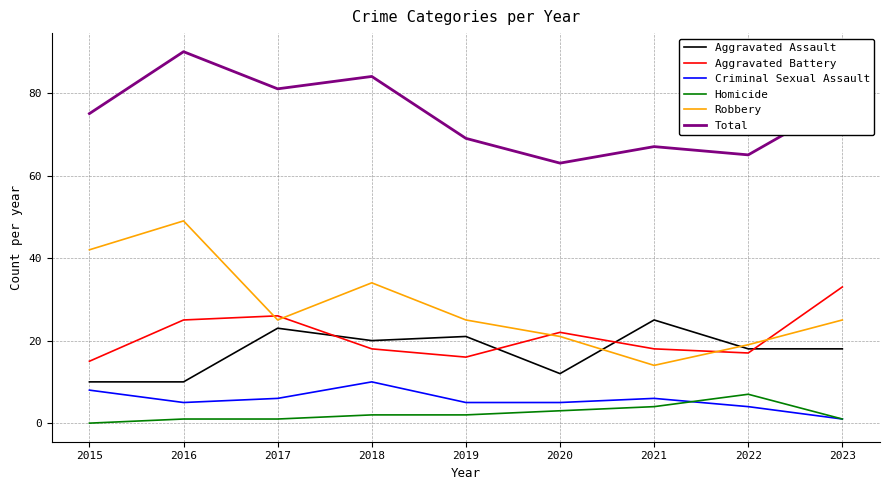

Reading right to left, transcribe all the data shown in this chart.

Aggravated Assault: 2023=18	2022=18	2021=25	2020=12	2019=21	2018=20	2017=23	2016=10	2015=10
Aggravated Battery: 2023=33	2022=17	2021=18	2020=22	2019=16	2018=18	2017=26	2016=25	2015=15
Criminal Sexual Assault: 2023=1	2022=4	2021=6	2020=5	2019=5	2018=10	2017=6	2016=5	2015=8
Homicide: 2023=1	2022=7	2021=4	2020=3	2019=2	2018=2	2017=1	2016=1	2015=0
Robbery: 2023=25	2022=19	2021=14	2020=21	2019=25	2018=34	2017=25	2016=49	2015=42
Total: 2023=78	2022=65	2021=67	2020=63	2019=69	2018=84	2017=81	2016=90	2015=75